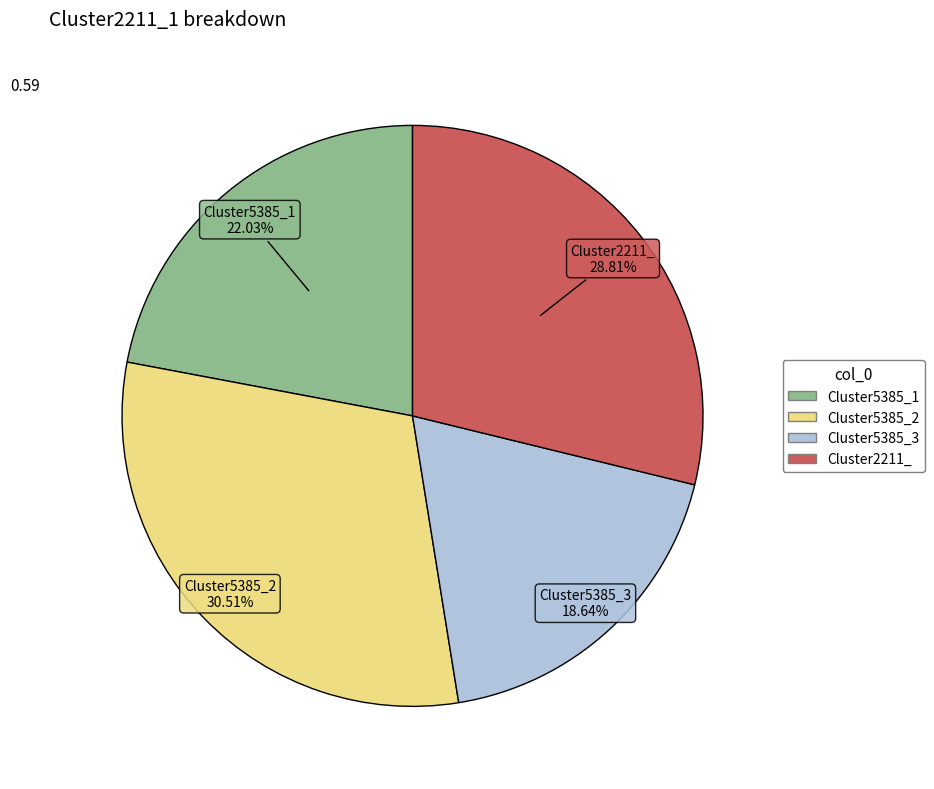

What percentage is NOT represented by Cluster5385_3?

81.4%